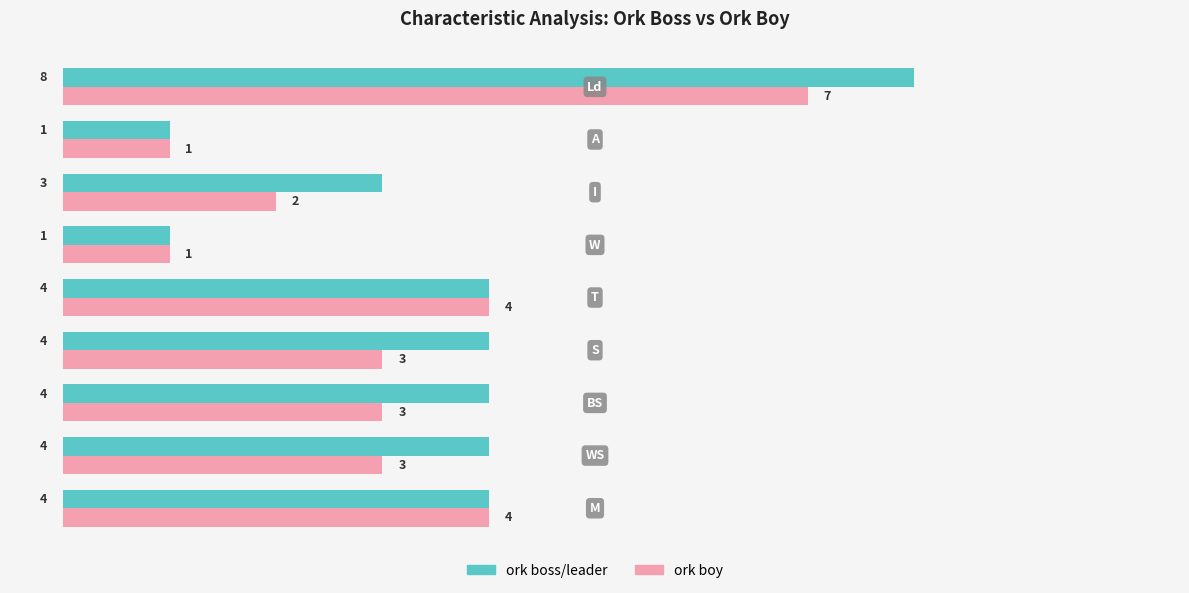

Count the ork boss/leader values in the range 3 to 4.

6